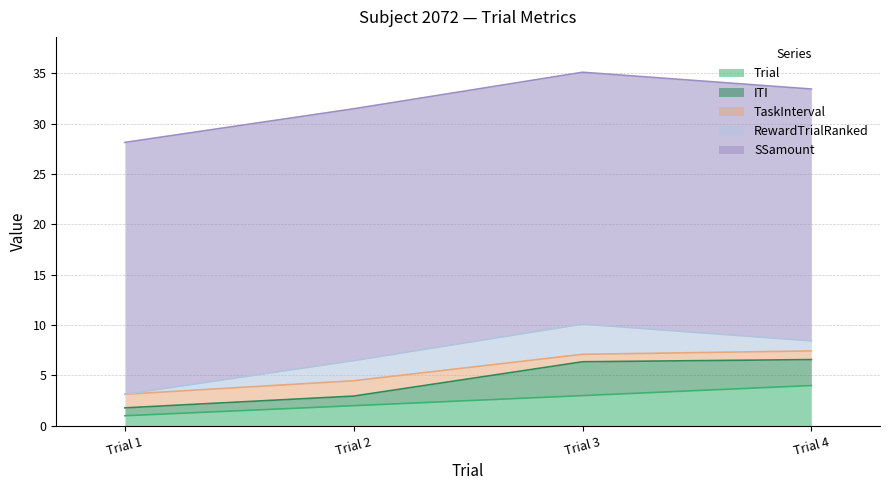

At which label is Trial closest to 2?

Trial 2